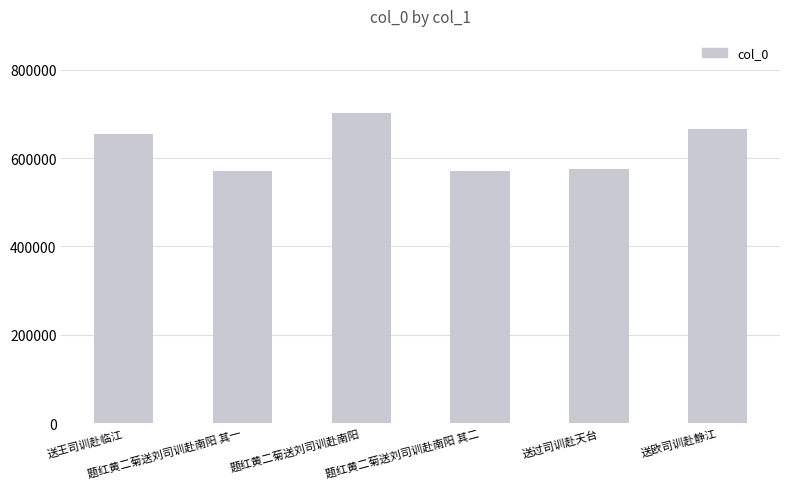

What is the average value?

622951